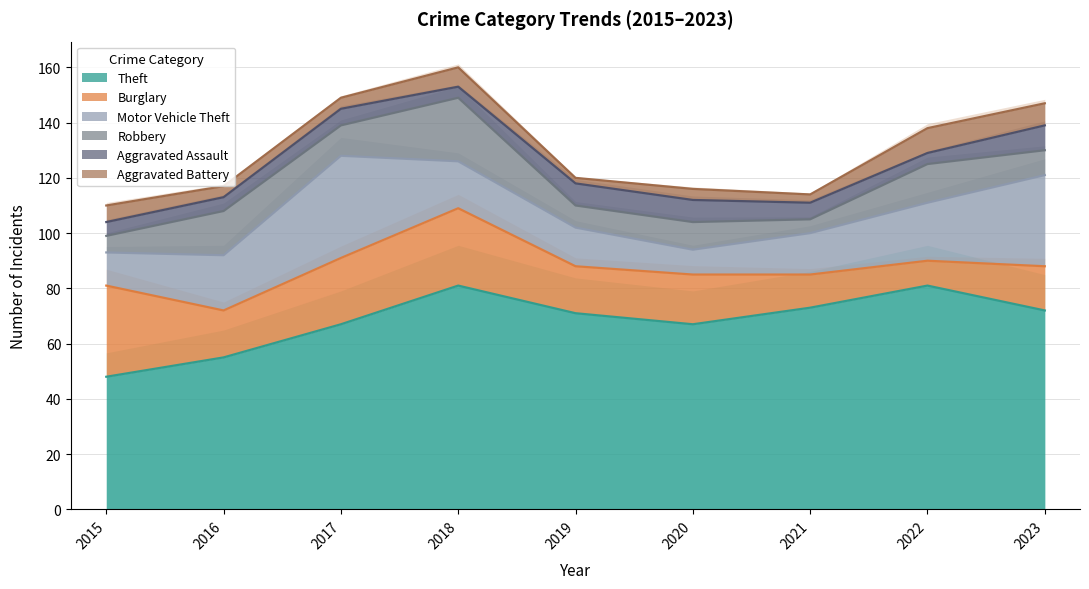

Where is the first local maximum for Aggravated Battery?

2018